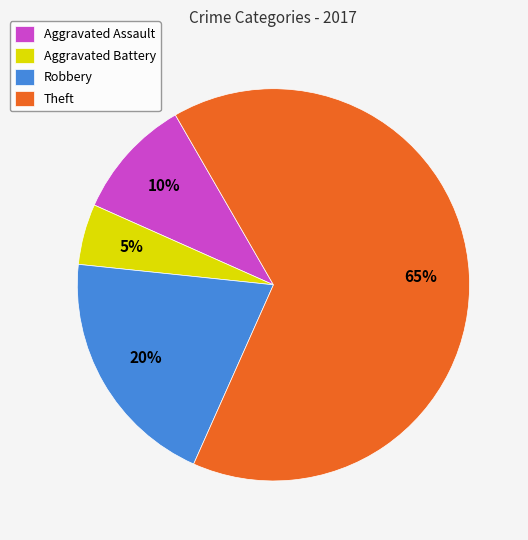

To the nearest percent, what is the difference between the largest and smallest slice percentages?

60%